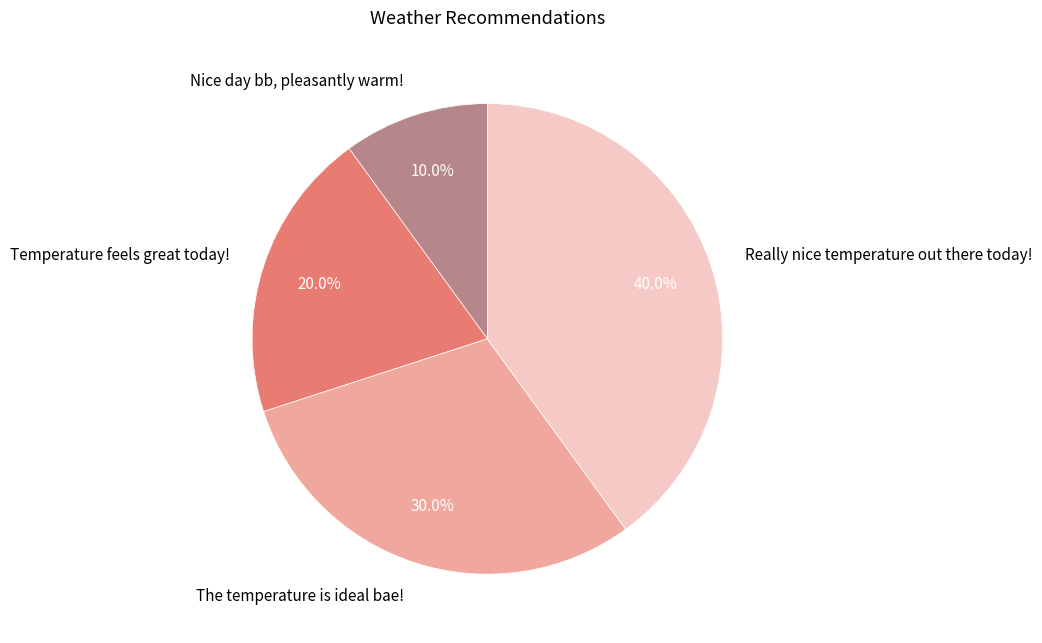

Which slice is the smallest?

Nice day bb, pleasantly warm!